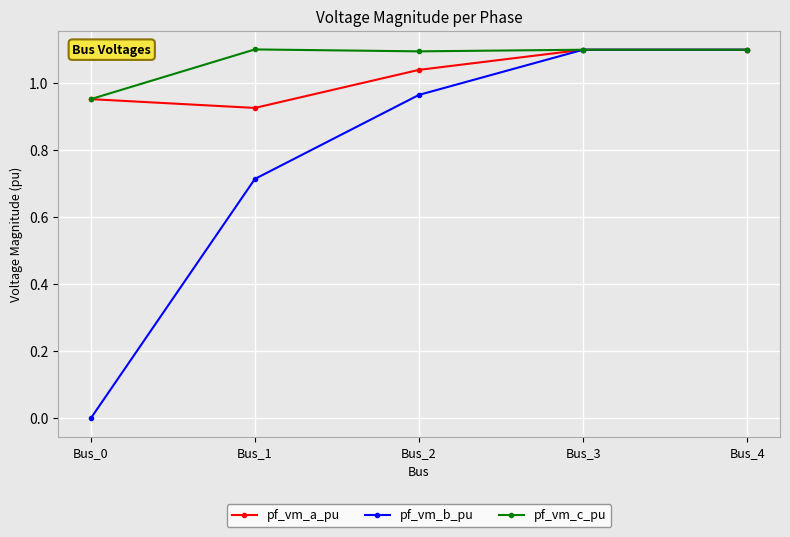

What is the difference between the highest and lowest values at Bus_1?

0.4